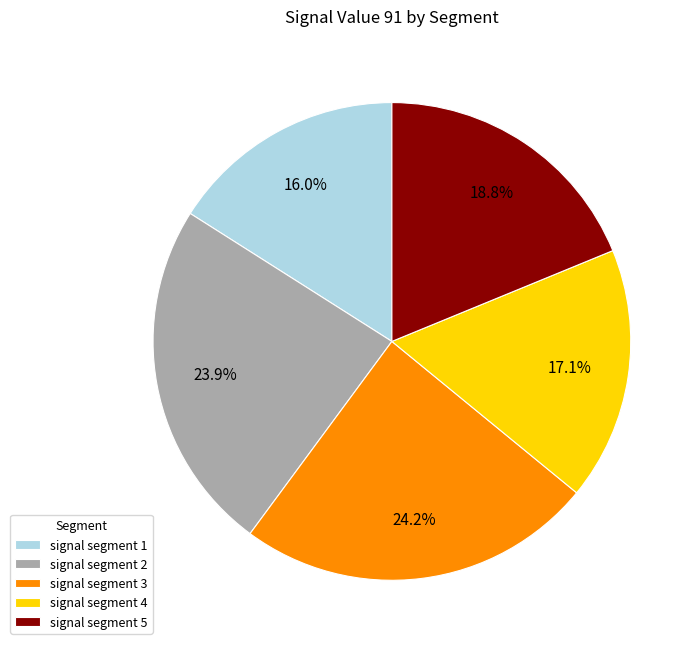

Which slice is the smallest?

signal segment 1